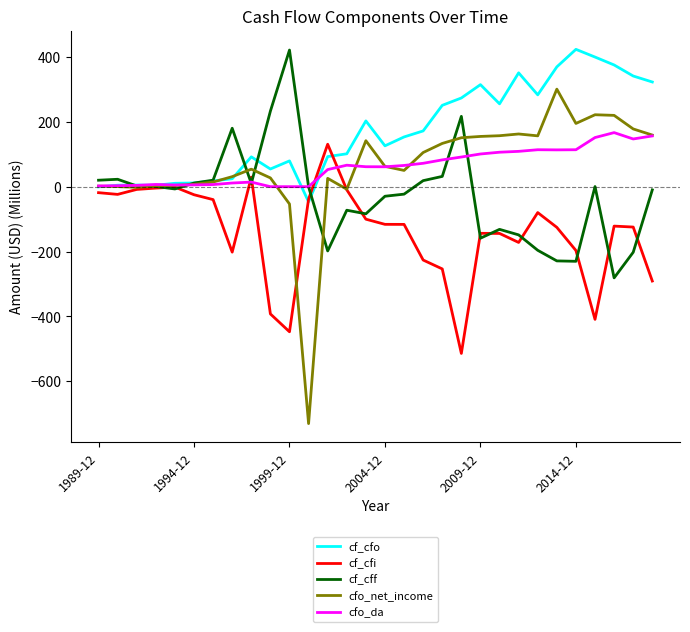

Which series has the largest total across all categories?

cf_cfo